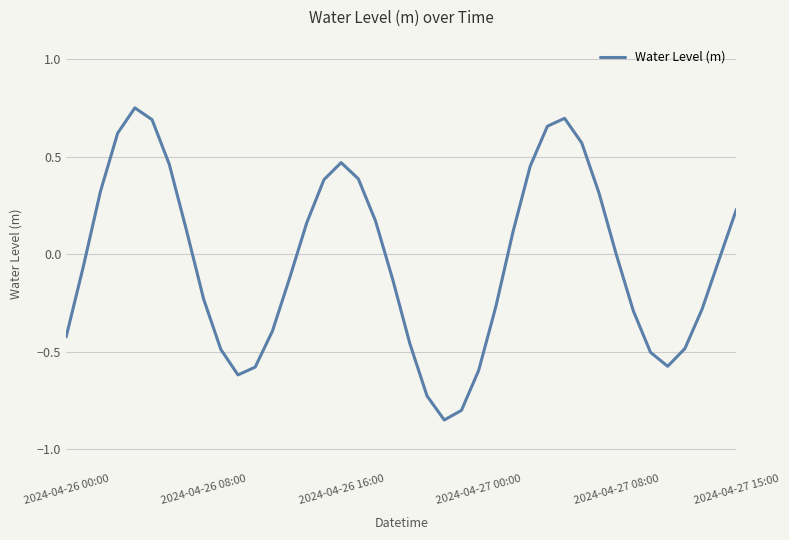

Is this an area chart (filled region under the line)?

No